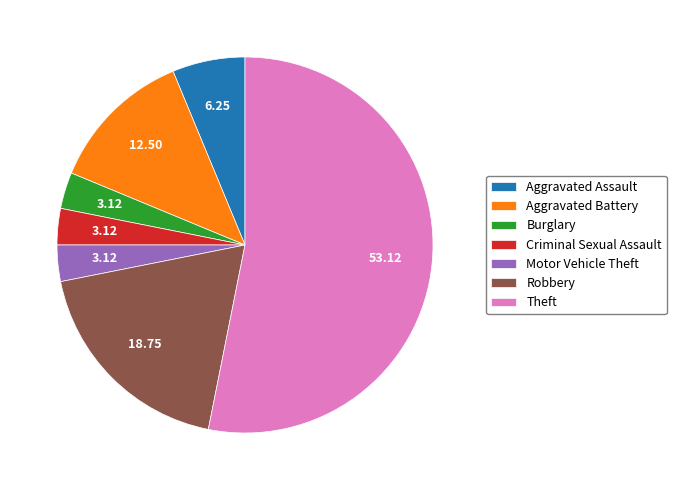

Which has a higher value, Robbery or Aggravated Battery?

Robbery